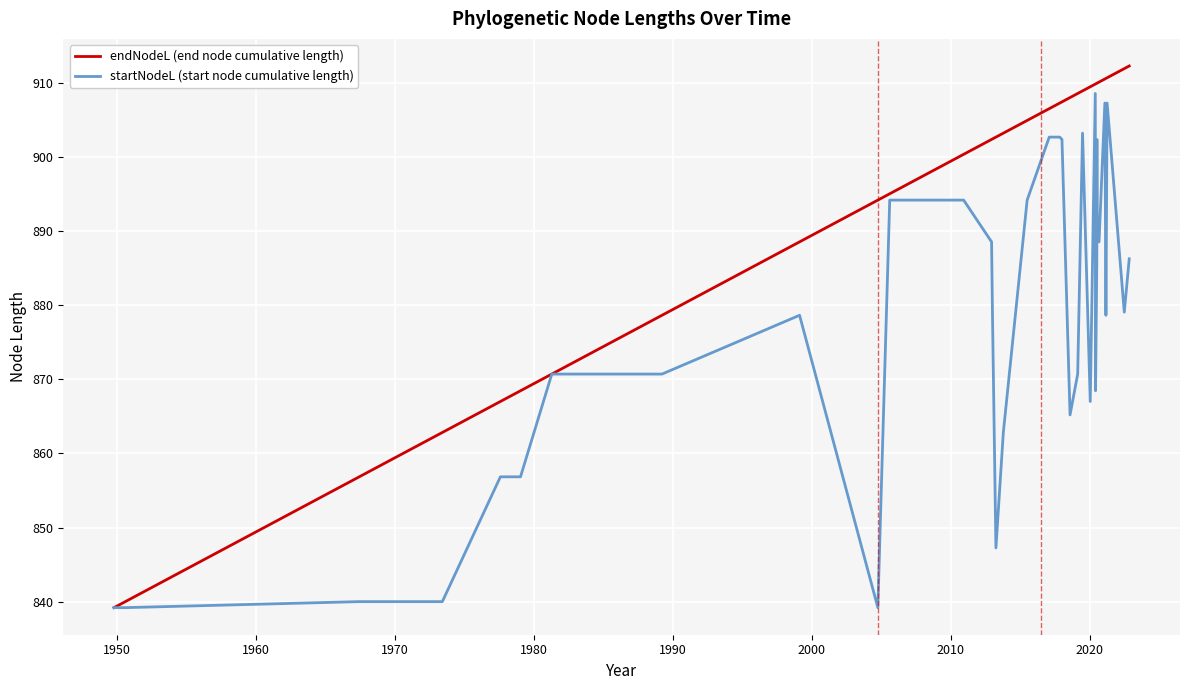

What is the minimum value for startNodeL (start node cumulative length)?

839.2